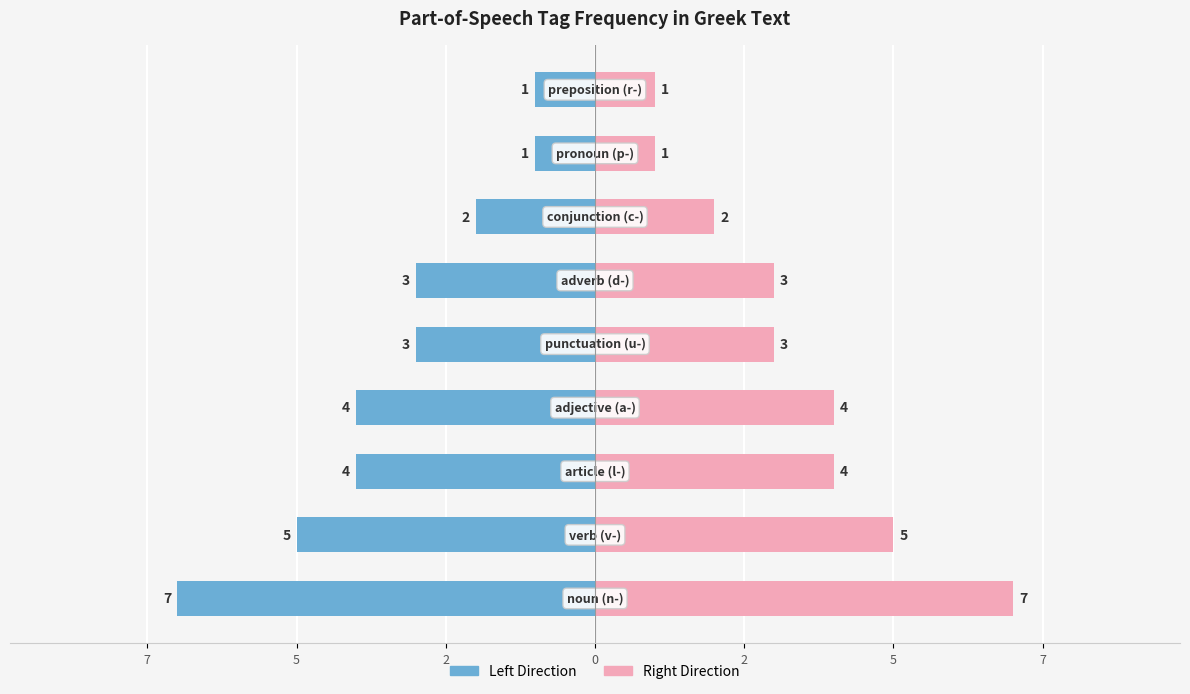

What is the maximum value for Count (right)?

7